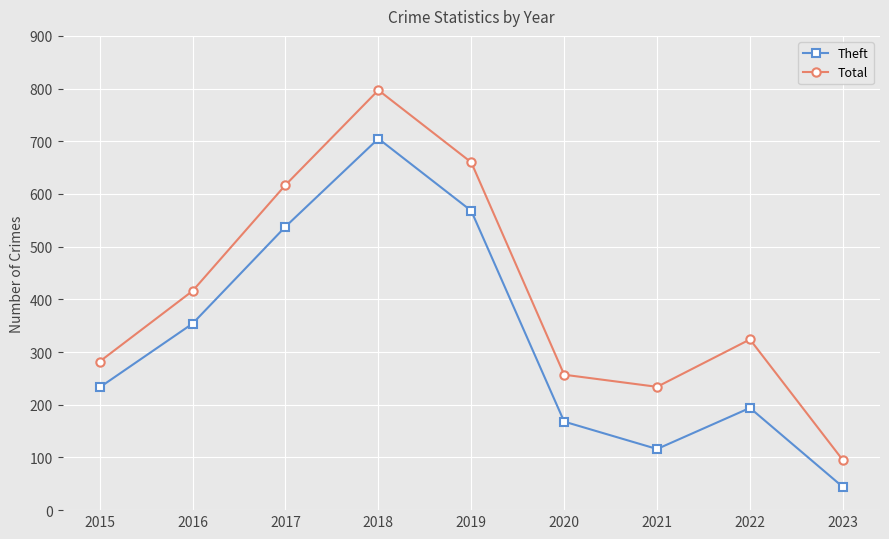

Between 2015 and 2023, which series saw the biggest shift?

Theft